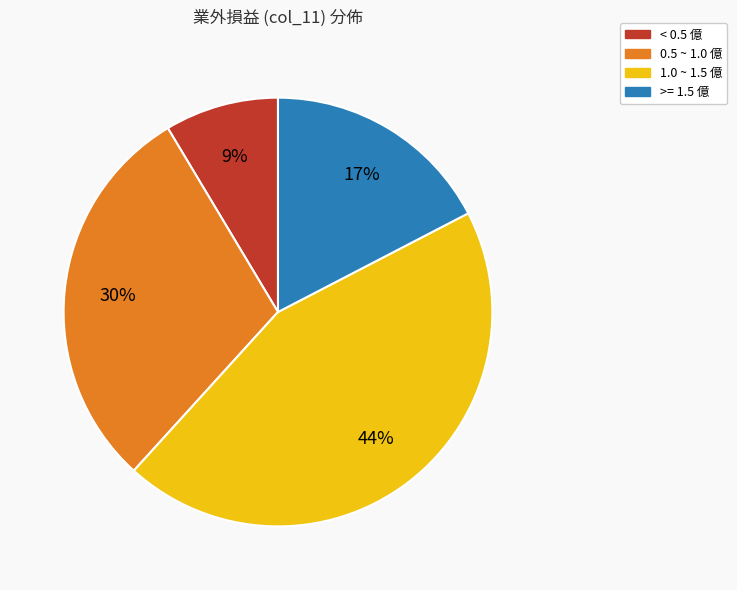

Is there a majority slice in this chart?

No